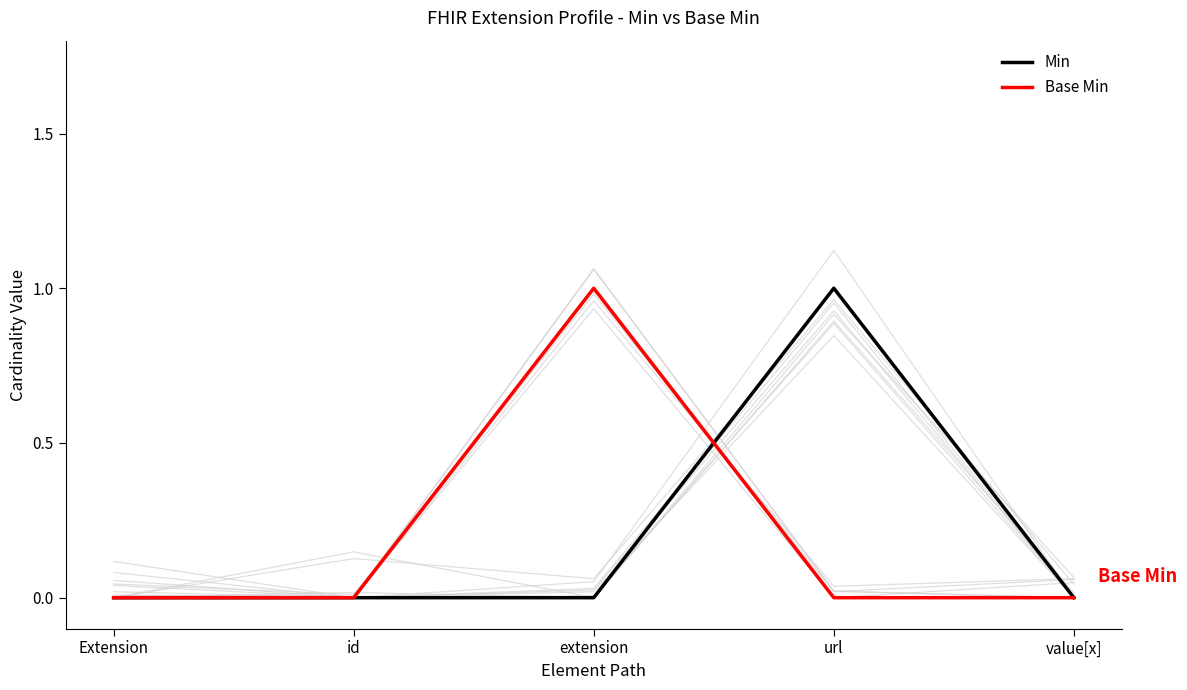

Which category has the lowest value in the Base Min series?

Extension